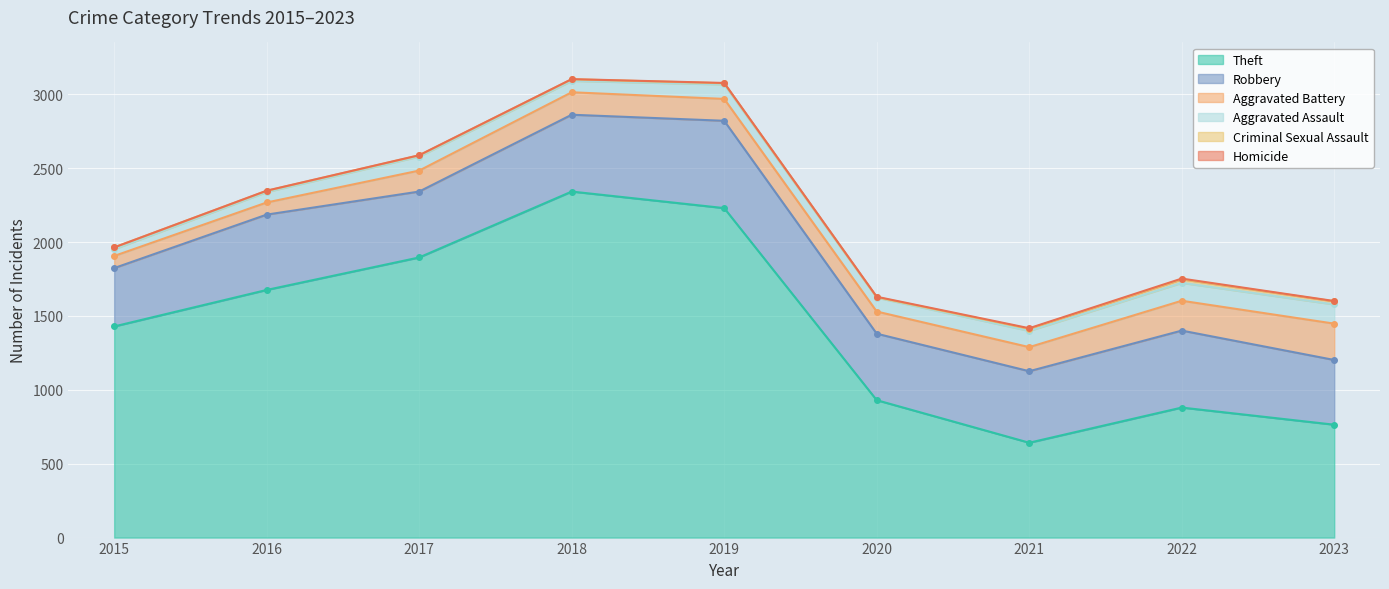

True or false: Criminal Sexual Assault has a value of 11 at 2016.

False